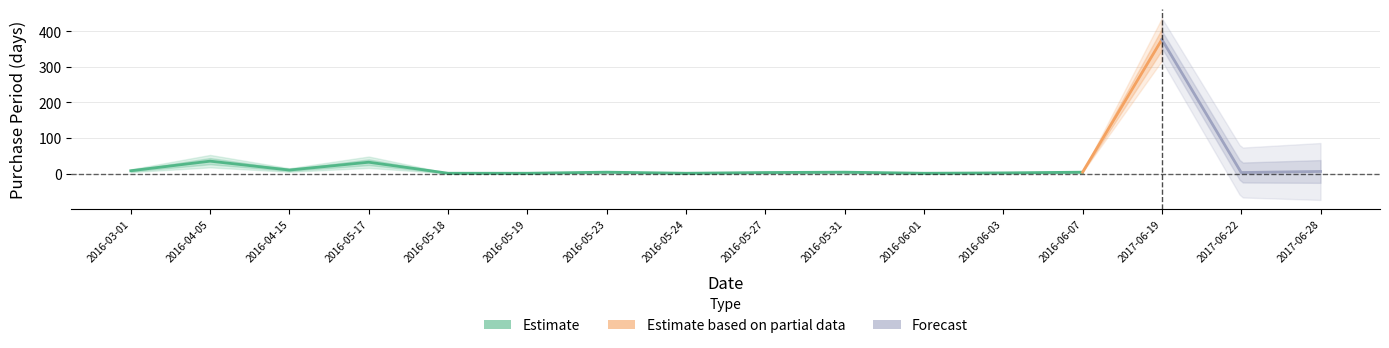

What is the difference between the values at 2016-04-15 and 2016-05-17?

22